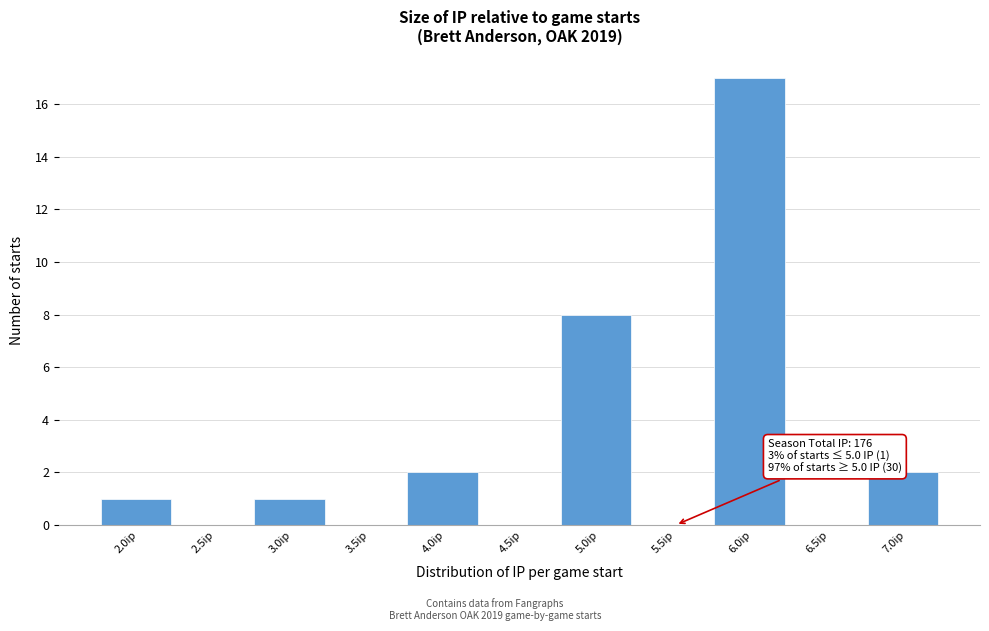

Reading right to left, list all the values displayed in this chart.

7.0ip=2	6.5ip=0	6.0ip=17	5.5ip=0	5.0ip=8	4.5ip=0	4.0ip=2	3.5ip=0	3.0ip=1	2.5ip=0	2.0ip=1